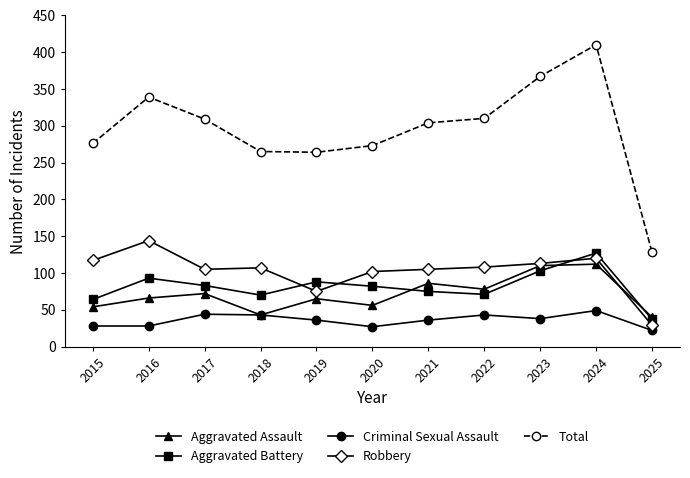

List the series in order of their peak value, highest first.

Total, Robbery, Aggravated Battery, Aggravated Assault, Criminal Sexual Assault